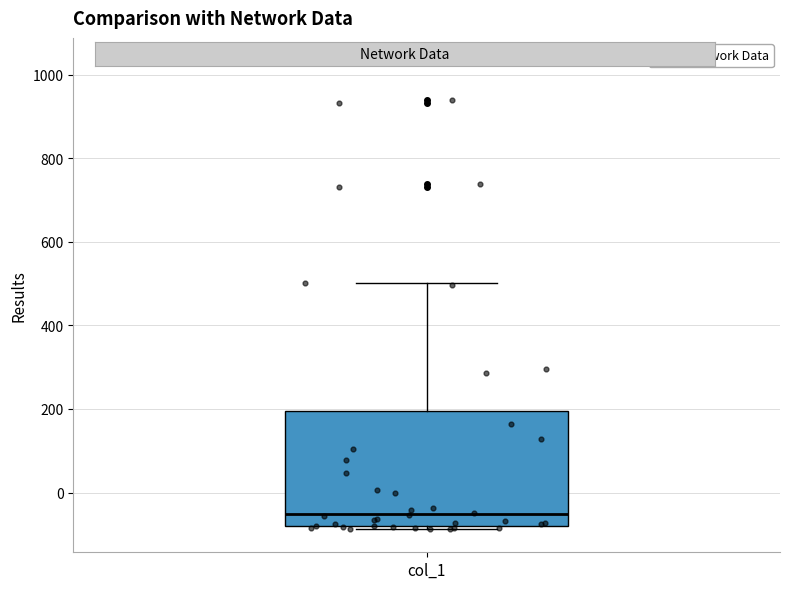

Where is the lower edge of the box for col_1 on the y-axis? The values are not printed on the chart, so give them approximately, as read against the axis.

-80